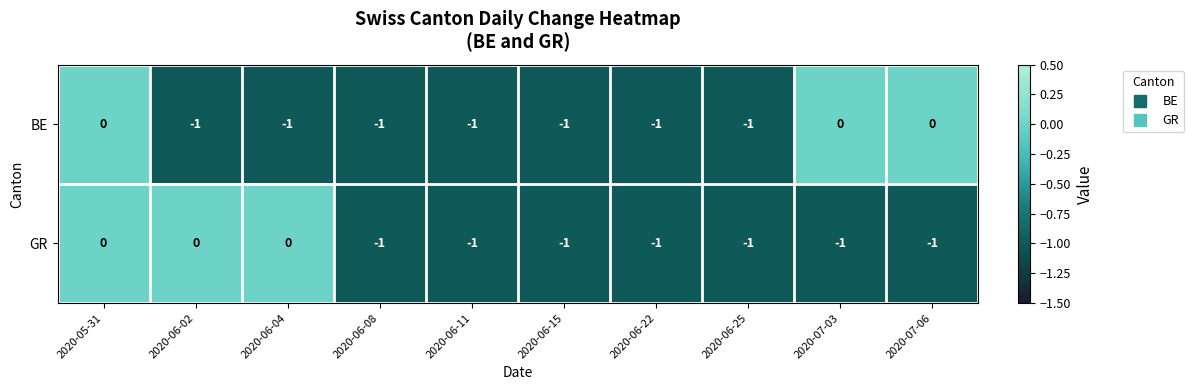

At which category is the sum across all series the highest?

2020-05-31